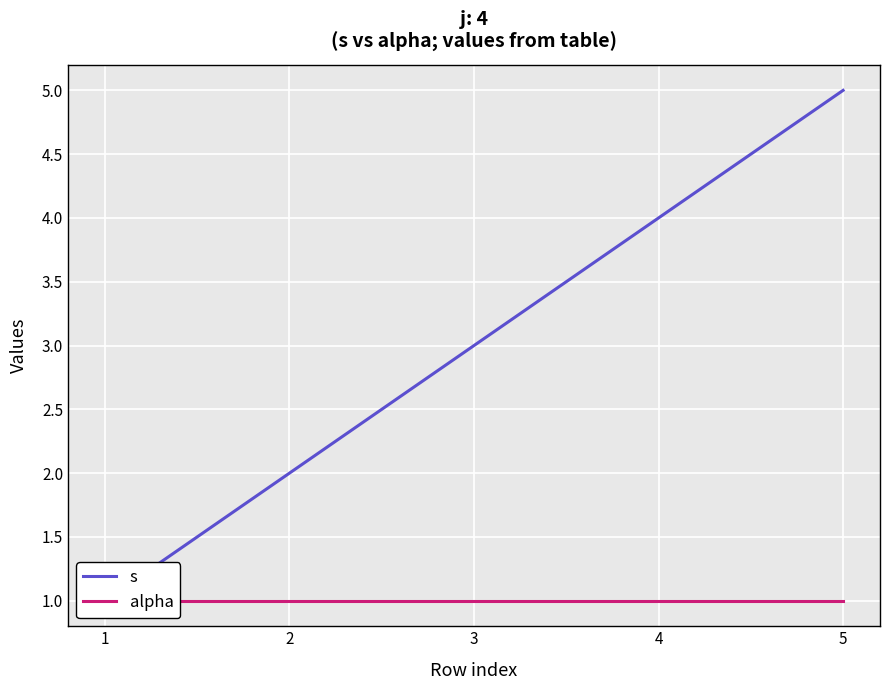

True or false: s and alpha intersect in this chart.

False